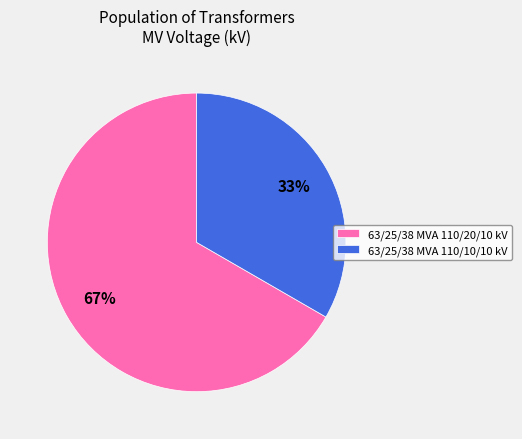

The 63/25/38 MVA 110/10/10 kV slice represents 20% of the pie. True or false?

False